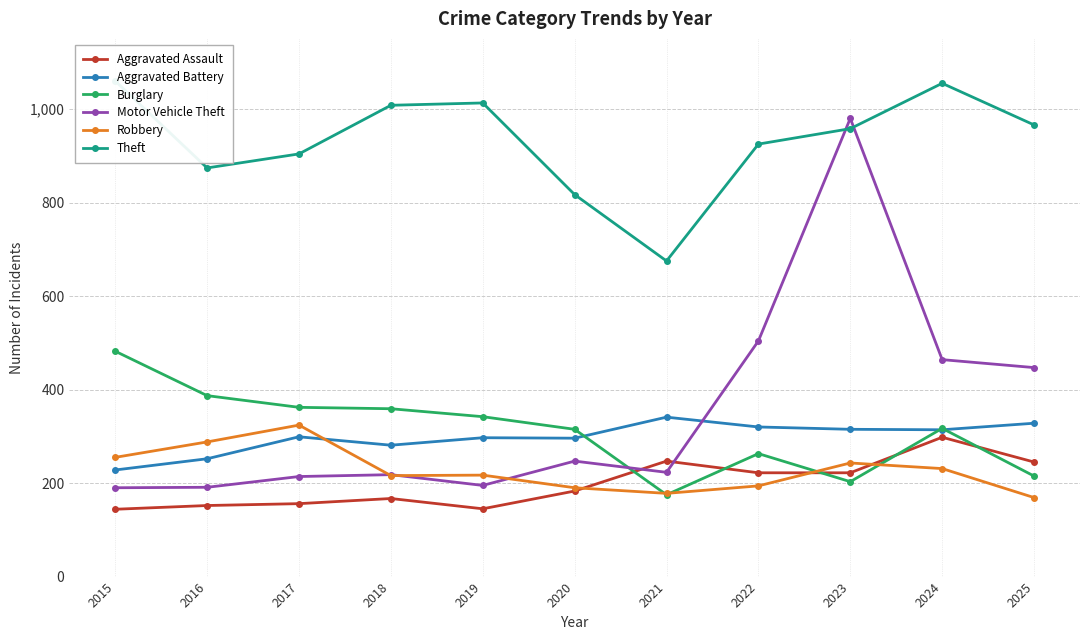

What is the spread (max minus min) of values at 2023?

777